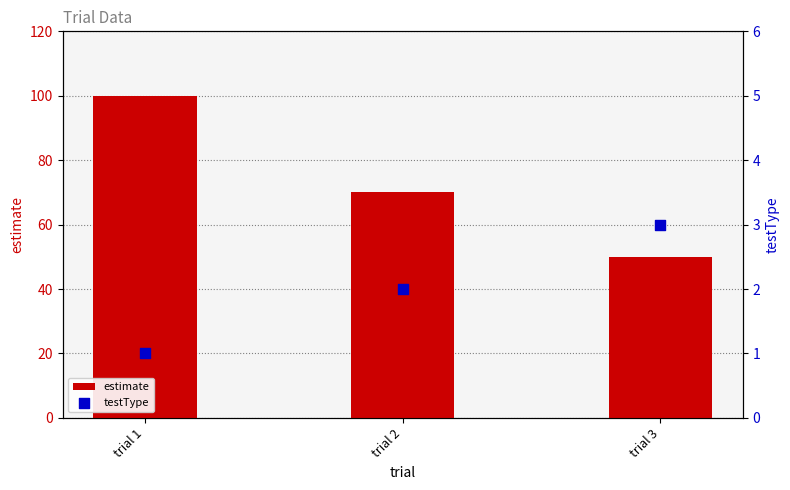

Which series contains the highest Y value?

estimate